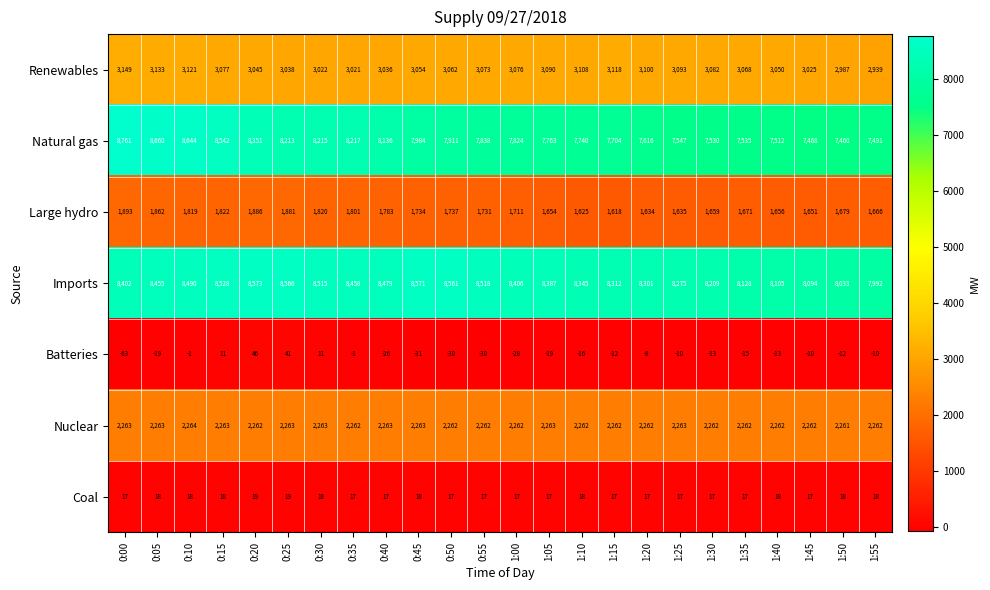

At which category is the sum across all series the highest?

0:00